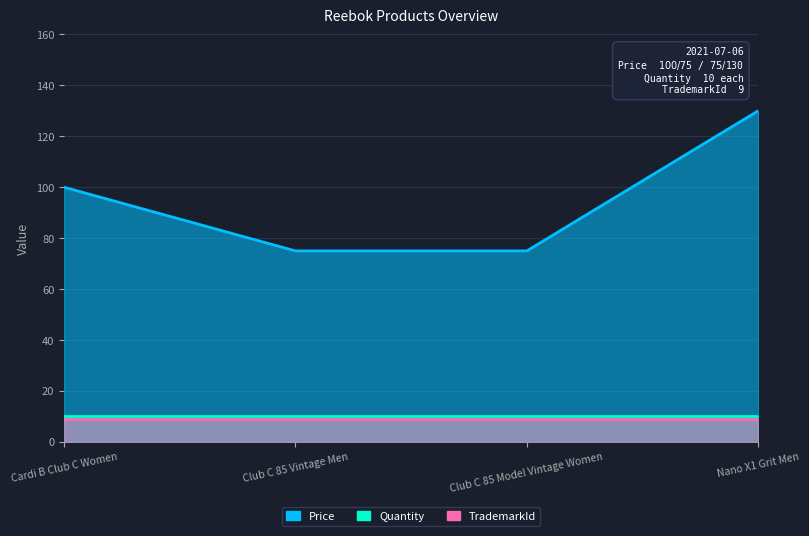

Is it true that Quantity equals 5 at Cardi B Club C Women?

False